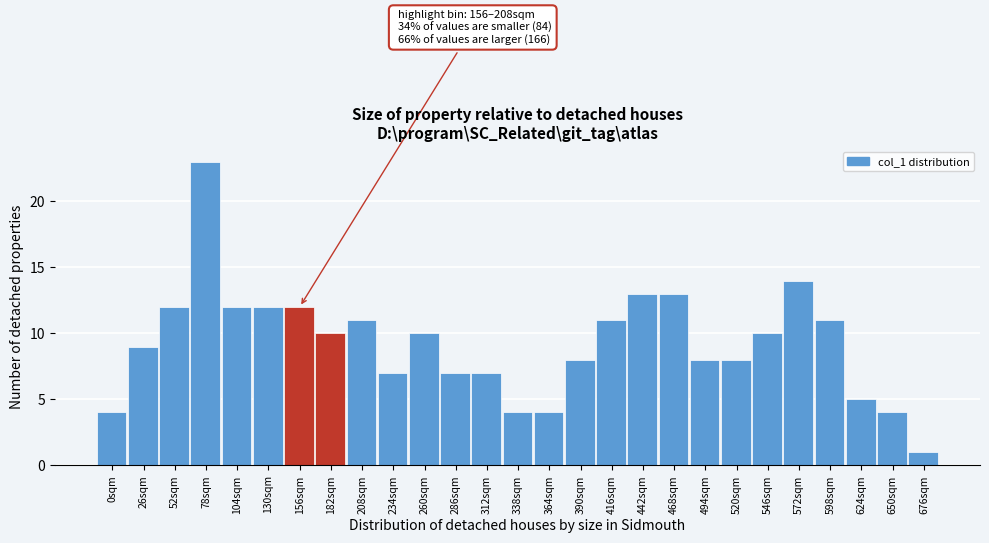

Reading left to right, what are all the values shown in this chart?

0sqm=4	26sqm=9	52sqm=12	78sqm=23	104sqm=12	130sqm=12	156sqm=12	182sqm=10	208sqm=11	234sqm=7	260sqm=10	286sqm=7	312sqm=7	338sqm=4	364sqm=4	390sqm=8	416sqm=11	442sqm=13	468sqm=13	494sqm=8	520sqm=8	546sqm=10	572sqm=14	598sqm=11	624sqm=5	650sqm=4	676sqm=1